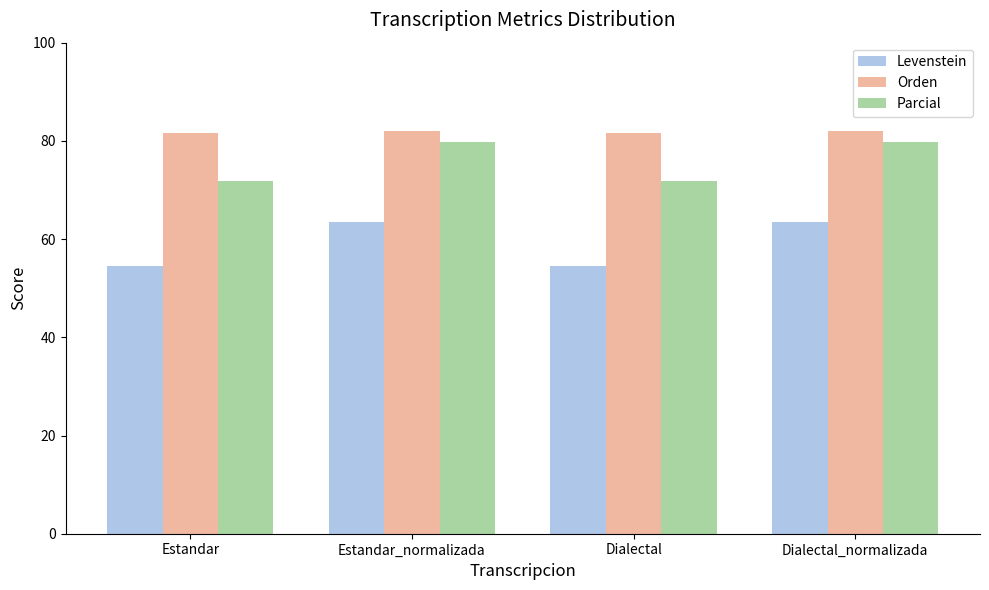

Is the value of Levenstein at Dialectal_normalizada greater than the value of Orden at Dialectal_normalizada?

No